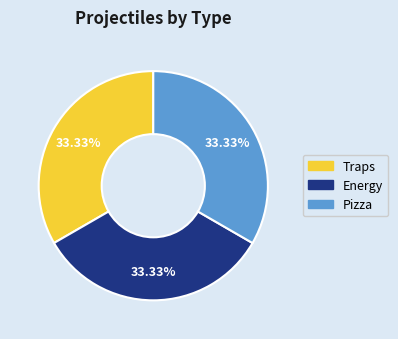

Does any single category account for the majority?

No